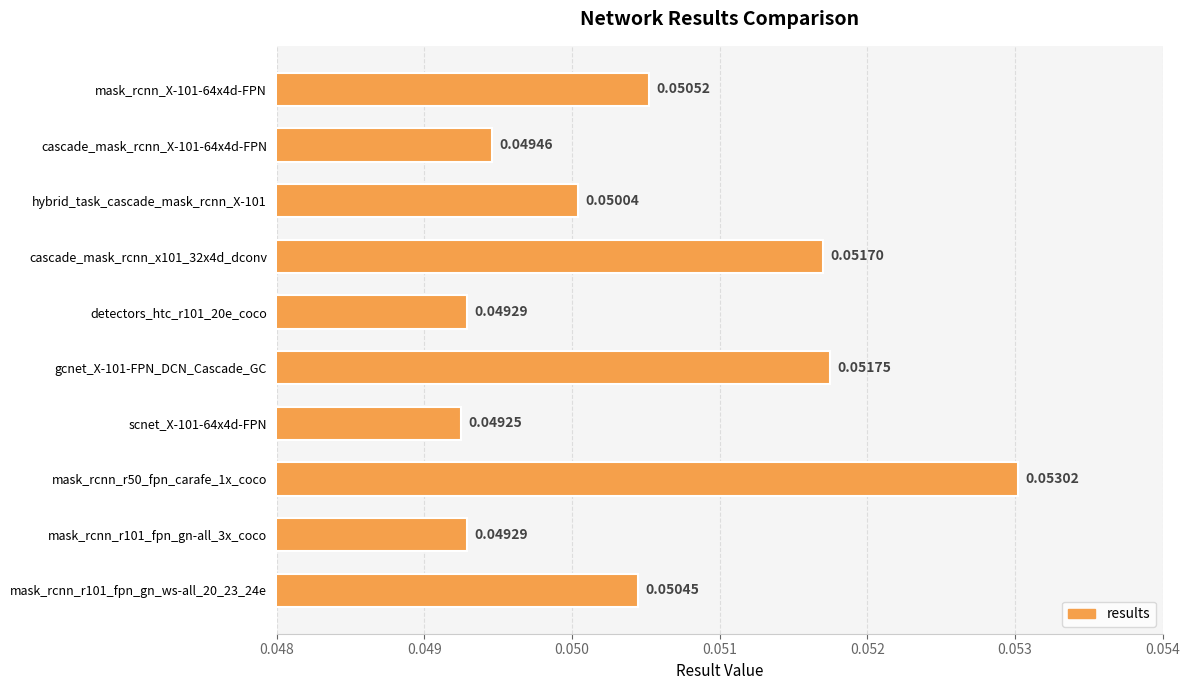

Between cascade_mask_rcnn_X-101-64x4d-FPN and mask_rcnn_r101_fpn_gn-all_3x_coco, which is larger?

cascade_mask_rcnn_X-101-64x4d-FPN